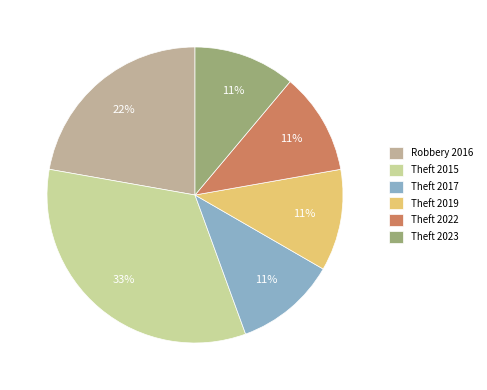

Combined, do Theft 2019 and Theft 2017 account for over 50%?

No